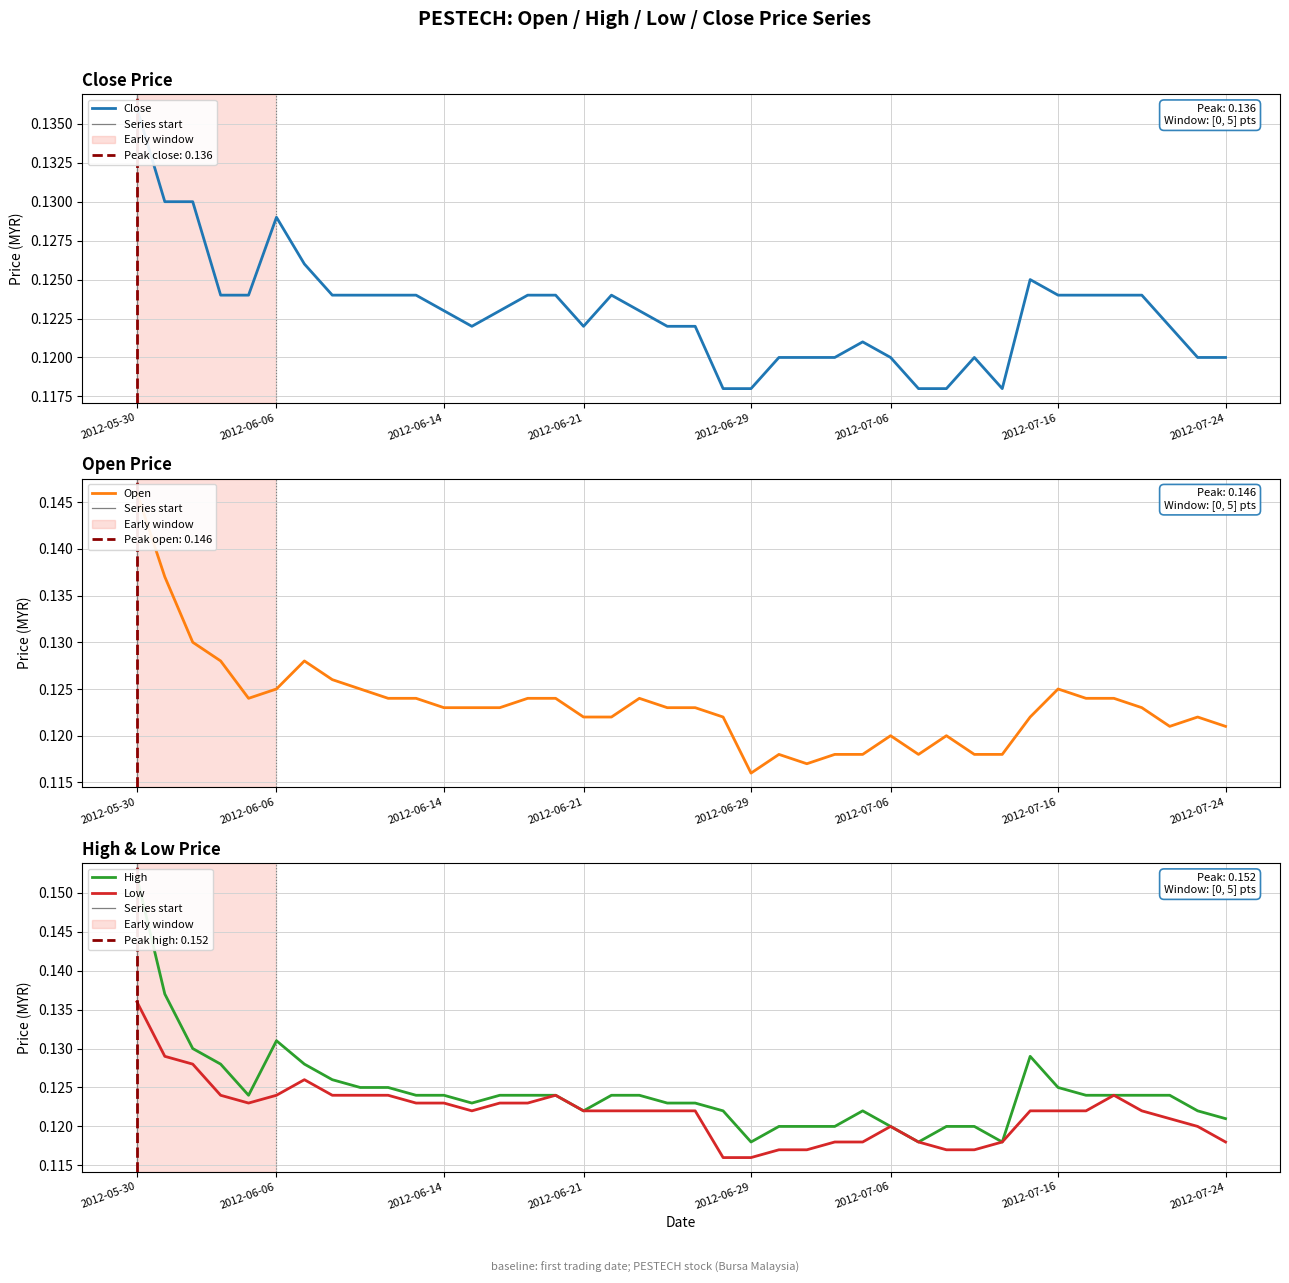

What is the minimum value shown in the chart?

0.1